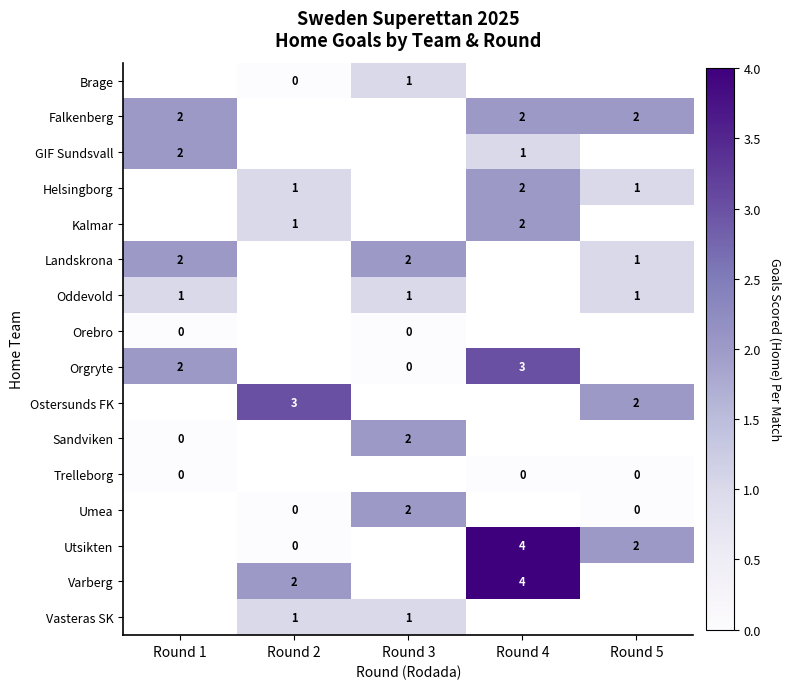

The value of Utsikten at Round 5 is 3.6. True or false?

False